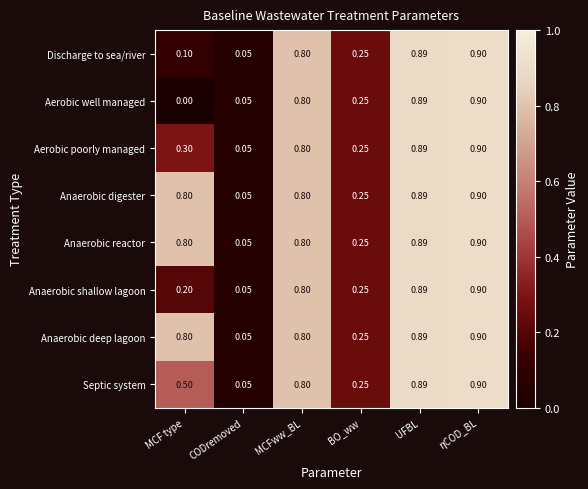

At which label does Anaerobic deep lagoon reach its peak?

ηCOD_BL